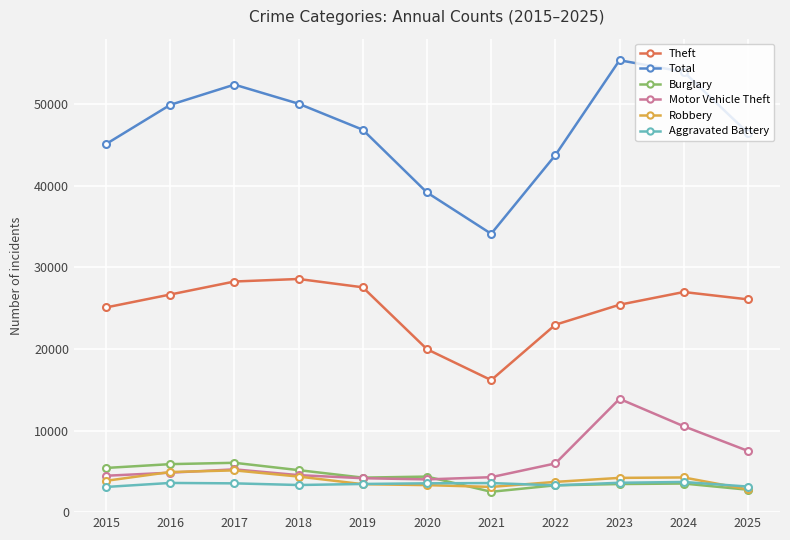

Count the number of data series in this chart.

6